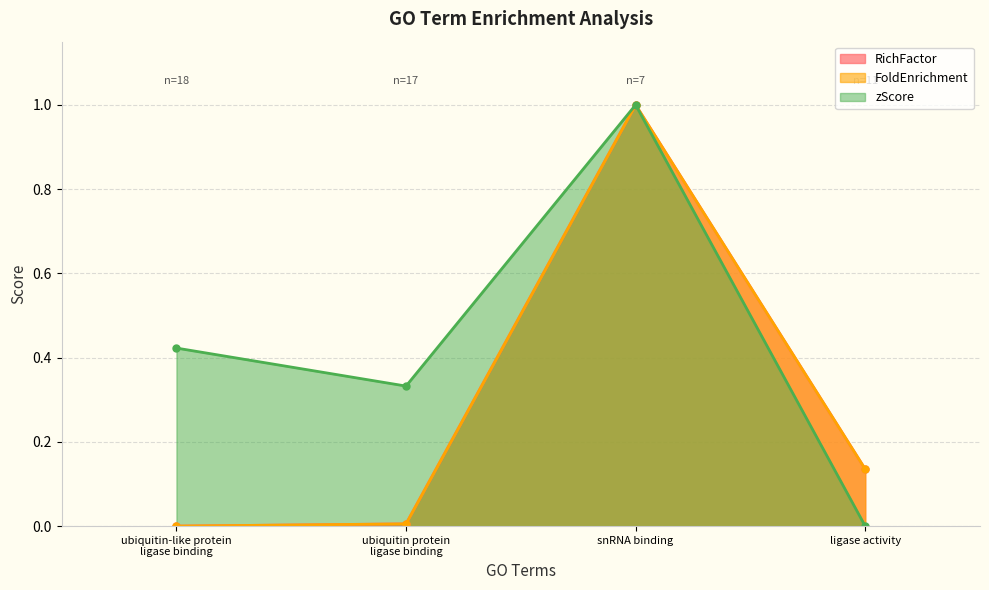

Where is zScore nearest to the value 0?

ligase activity